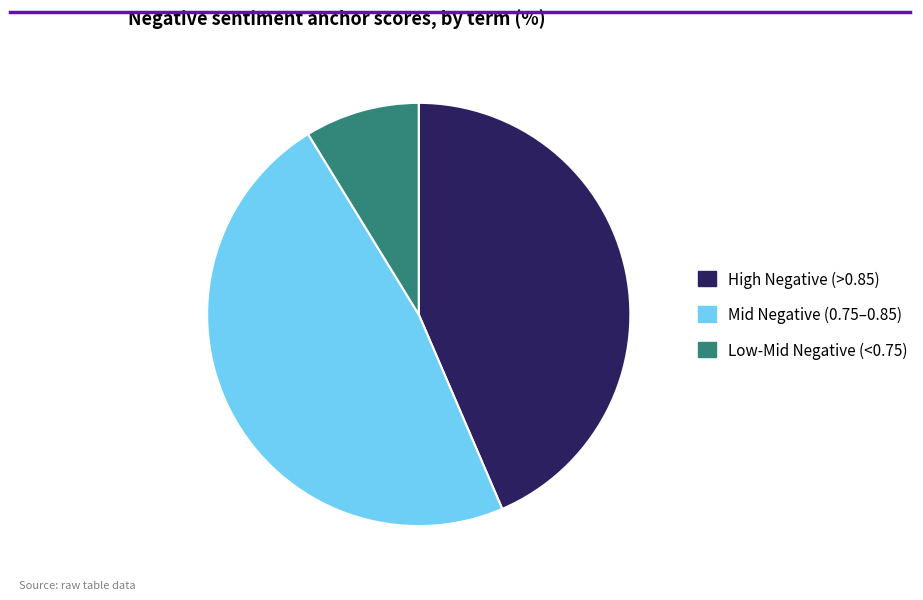

Which slice is the smallest?

Low-Mid Negative (<0.75)